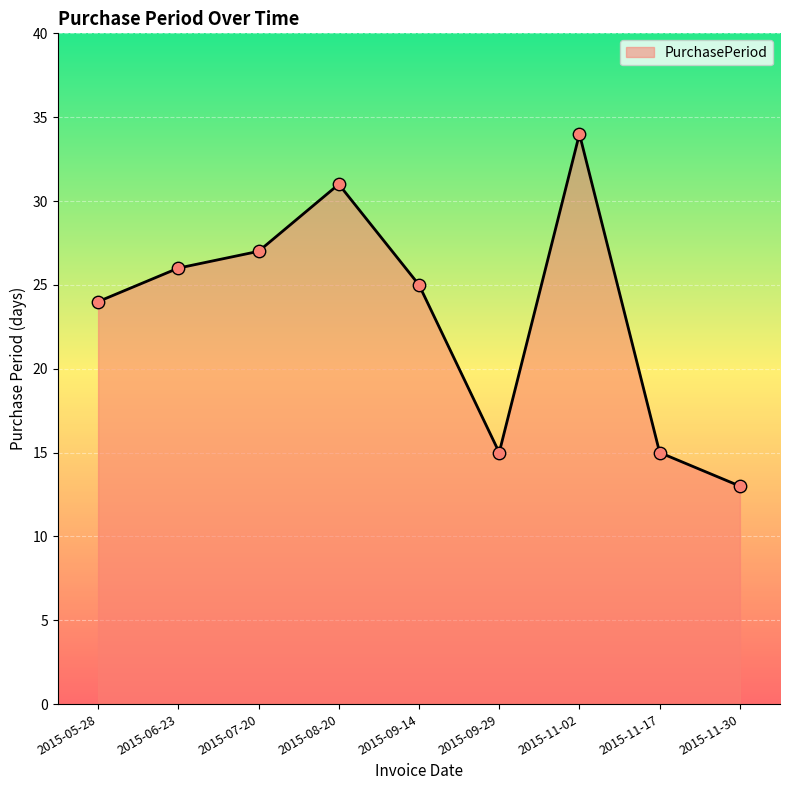

What is the ratio of the value at 2015-09-29 to the value at 2015-11-30?

1.2